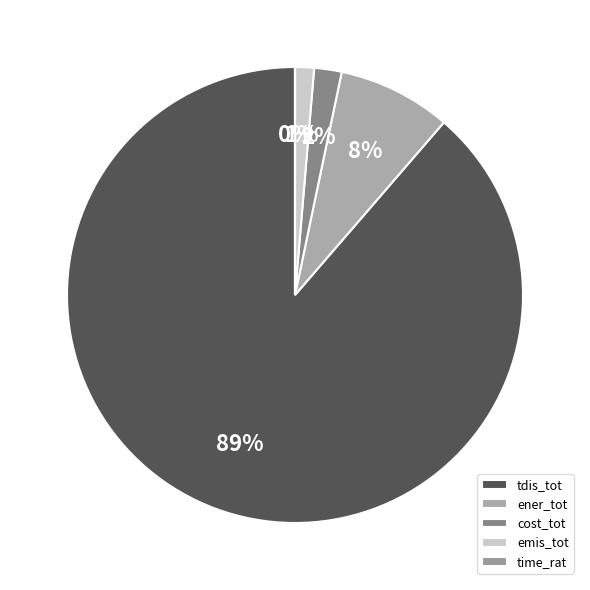

Is there any slice that represents more than half of the pie?

Yes